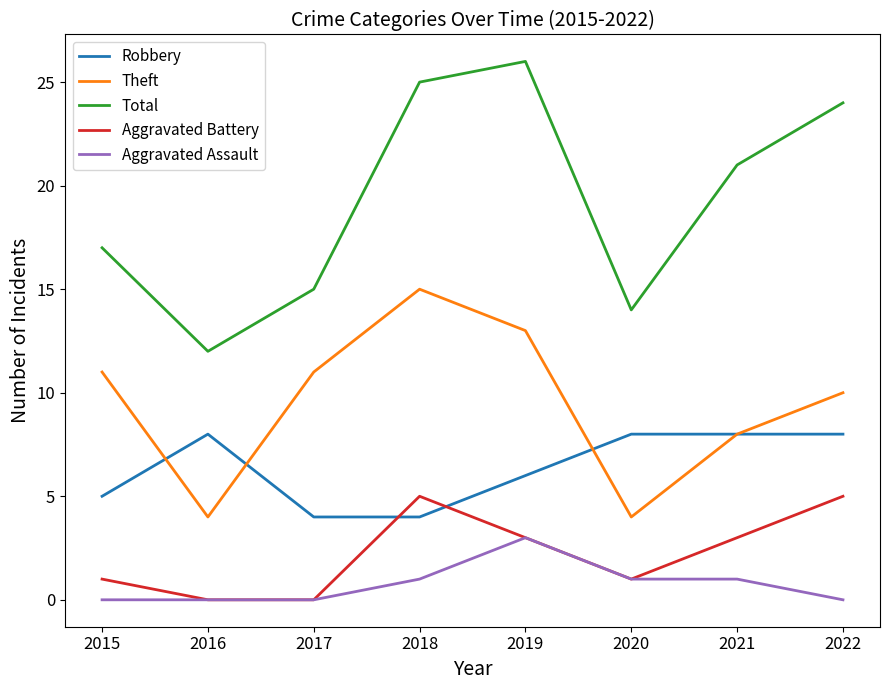

What is the average value of the Total series?

19